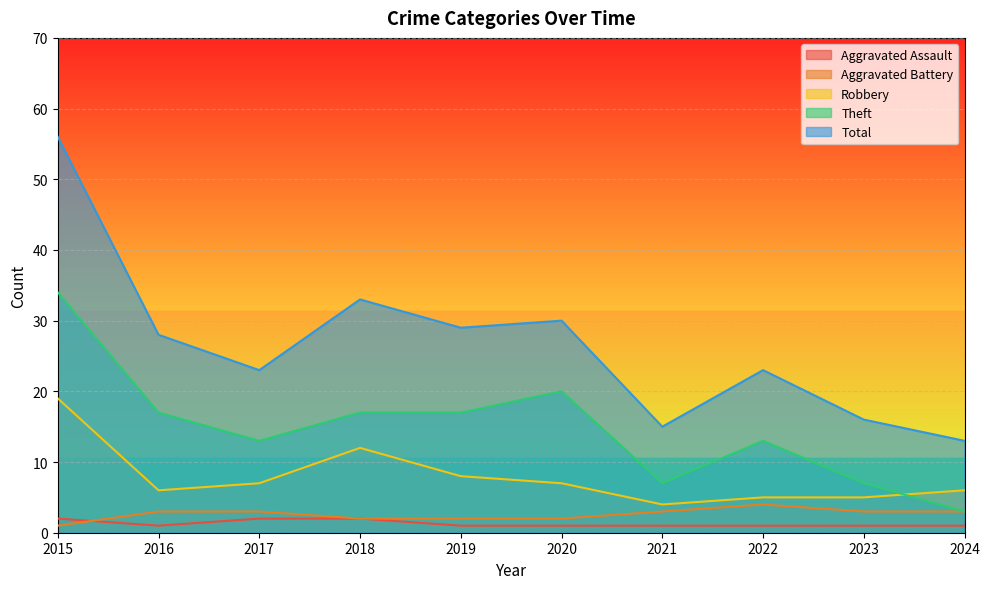

True or false: Robbery has more than 0 interior local peaks.

True